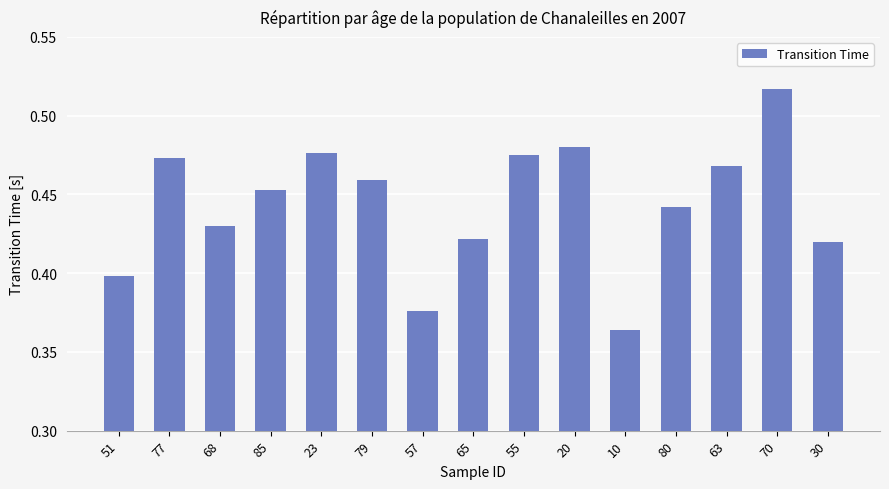

At which category does the chart reach its minimum across all series?

10